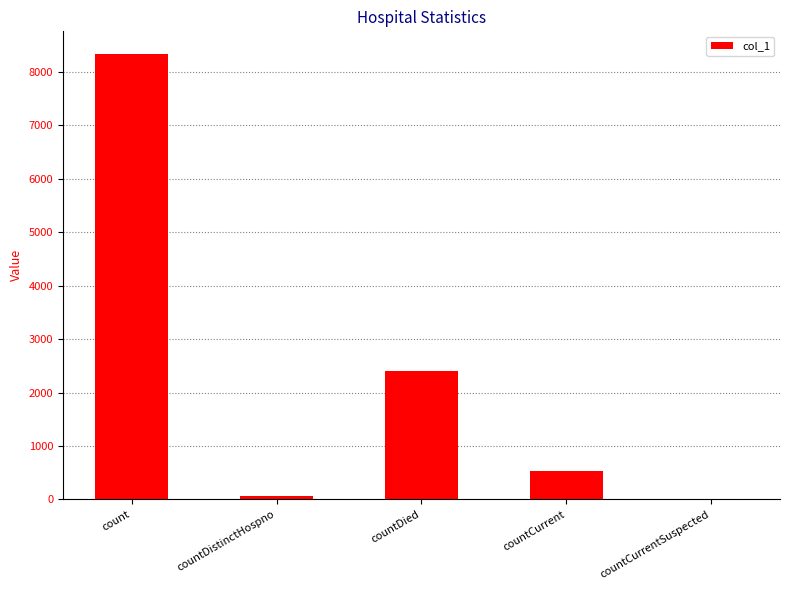

Between countCurrent and count, which is larger?

count